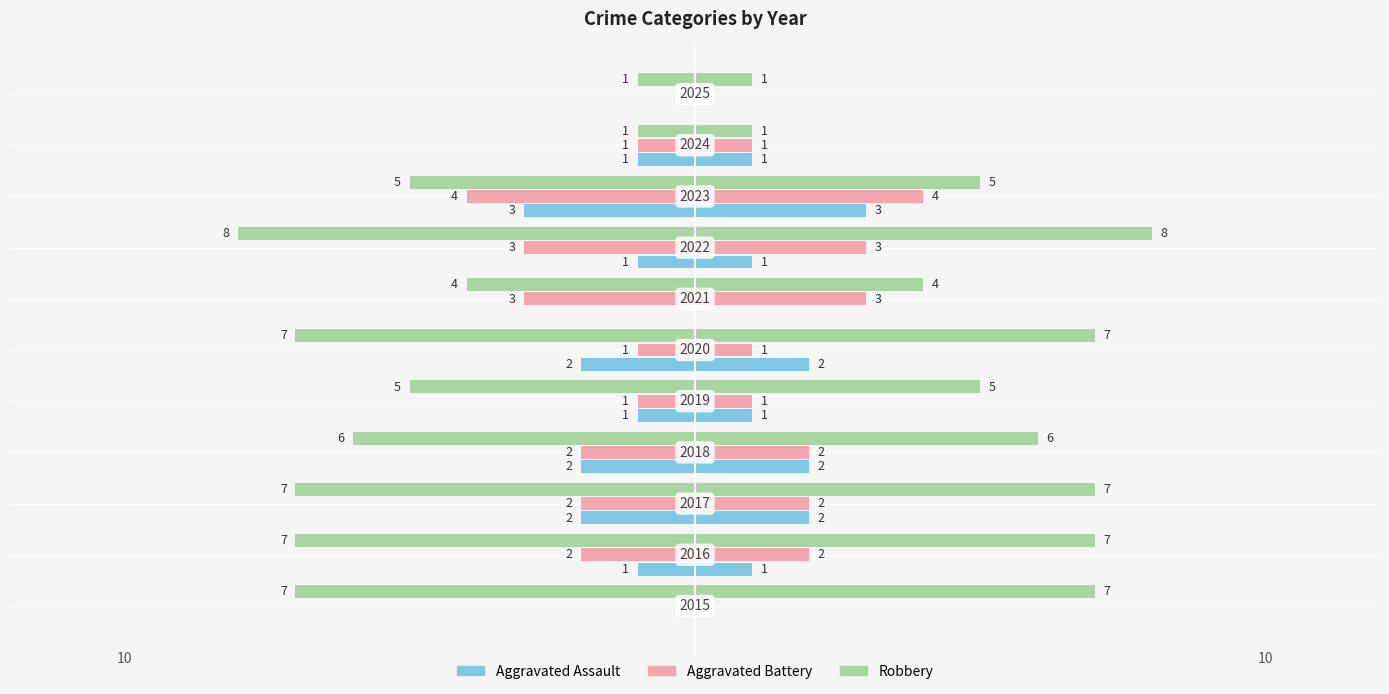

Is it true that Aggravated Assault equals -1 at −10?

True